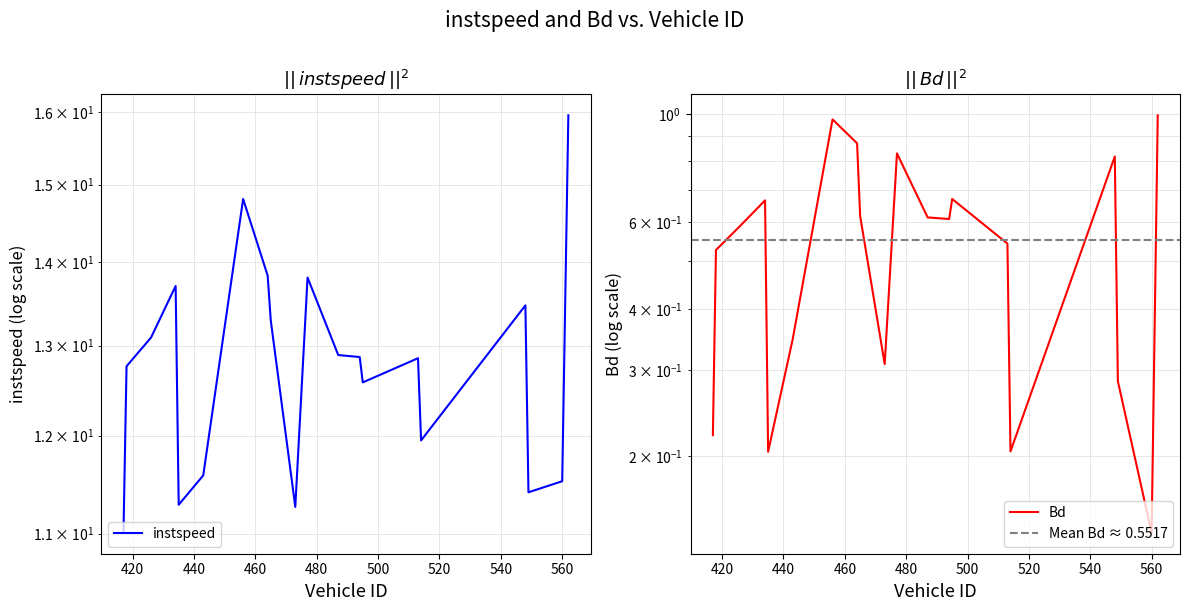

What is the label of the 2nd point from the left?

418.0